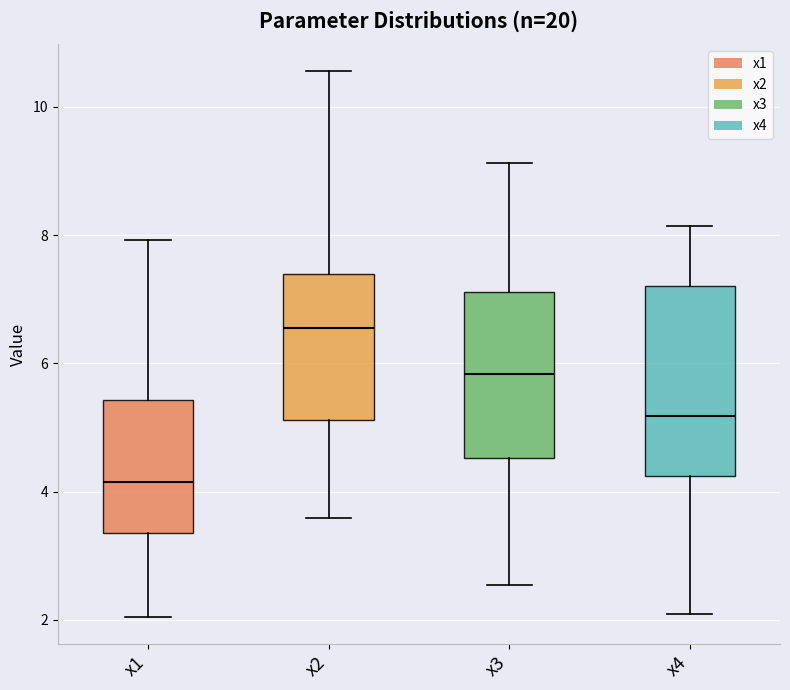

Reading left to right, read every box against the y-axis: the position of its median line, the range the box covers, and the ends of its whiskers. The values are not printed on the chart, so give them approximately, as read against the axis.

x1: median 4.2, box 3.4 to 5.4, whiskers 2.0 to 8.0
x2: median 6.6, box 5.2 to 7.4, whiskers 3.6 to 10.6
x3: median 5.8, box 4.6 to 7.2, whiskers 2.6 to 9.2
x4: median 5.2, box 4.2 to 7.2, whiskers 2.0 to 8.2